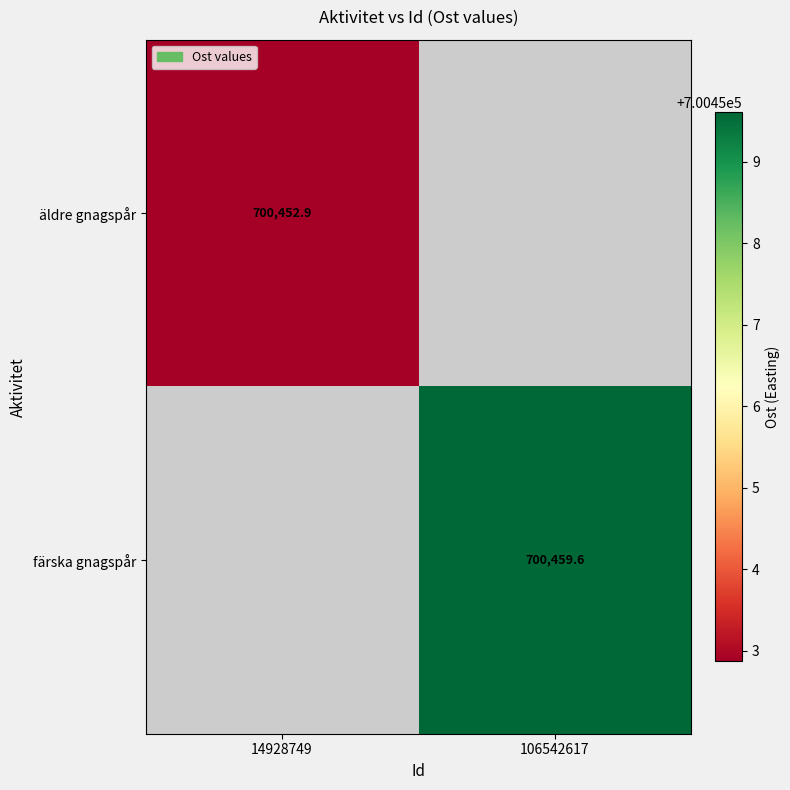

Is the value of färska gnagspår at 106542617 greater than the value of äldre gnagspår at 14928749?

Yes